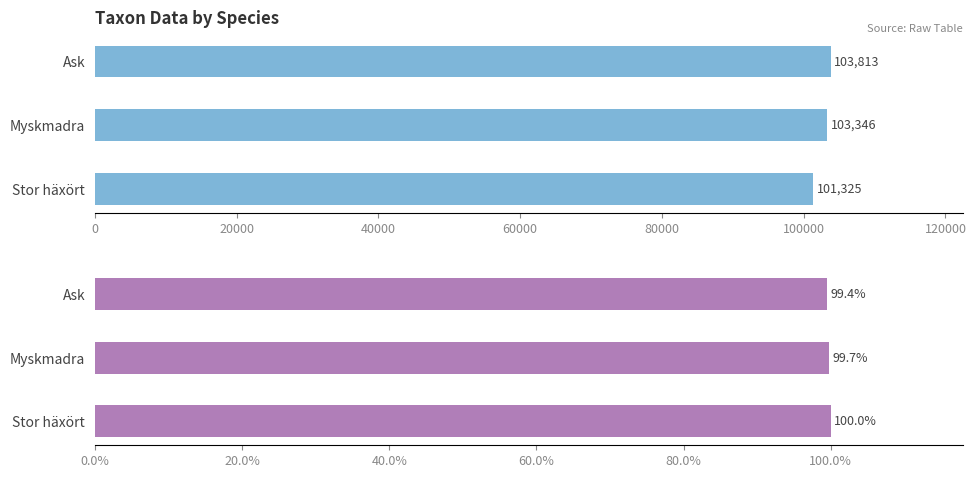

Reading left to right, list all the values displayed in this chart.

Taxonsorteringsordning: 101325.0	103346.0	103813.0
TaxonId: 100.0	99.7	99.4